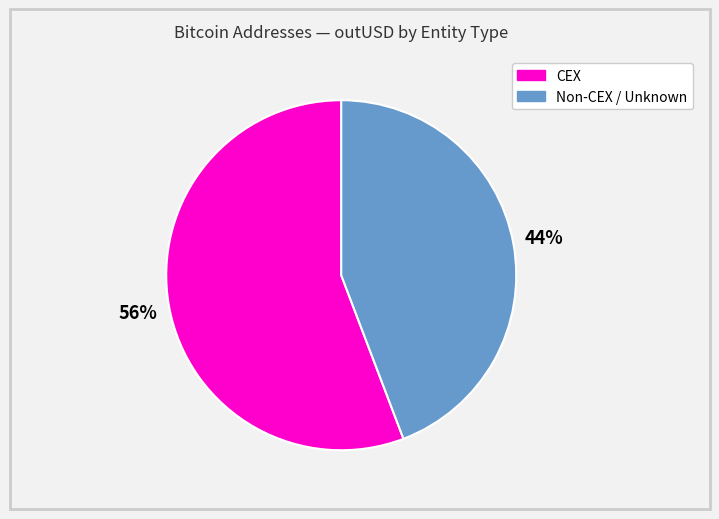

To the nearest percent, what is the difference between the largest and smallest slice percentages?

12%